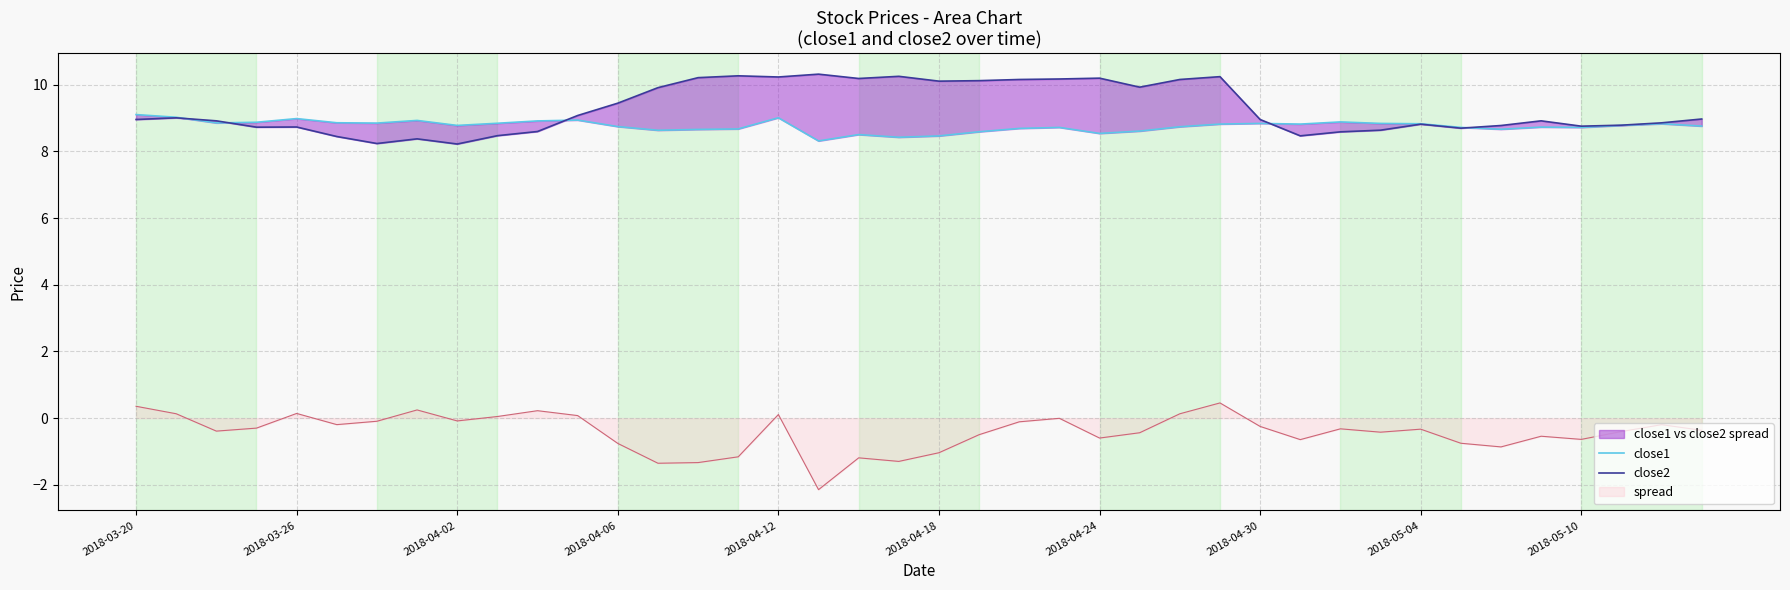

True or false: spread has a value of -0.1 at 2018-04-02.

True